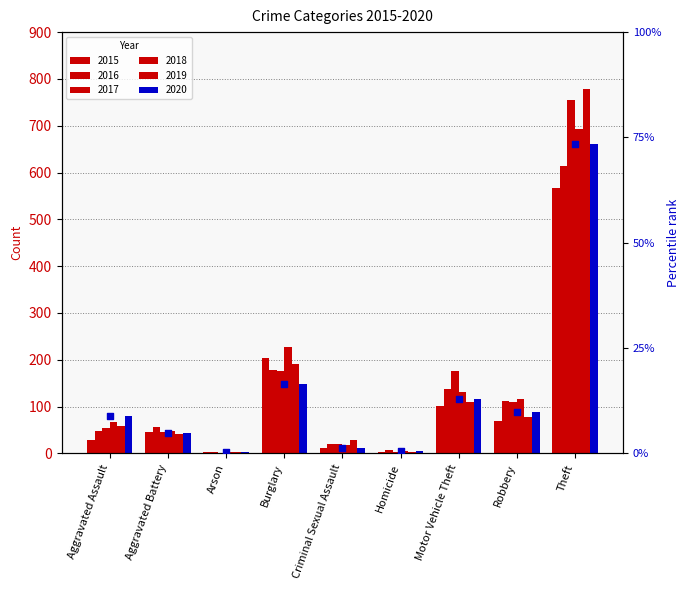

What is the change in value from Criminal Sexual Assault to Motor Vehicle Theft?

+105.0